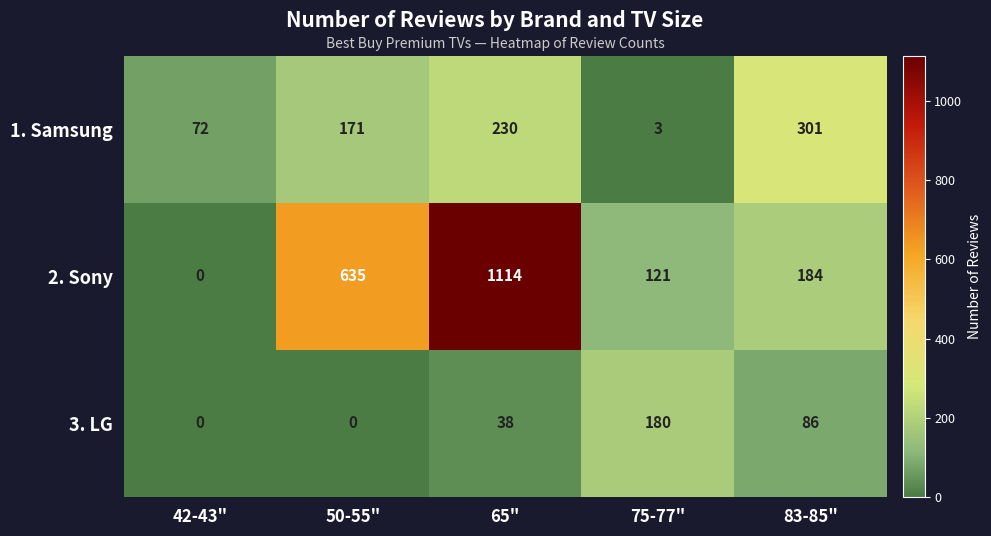

Rank the series at 75-77" from highest to lowest value.

3. LG, 2. Sony, 1. Samsung